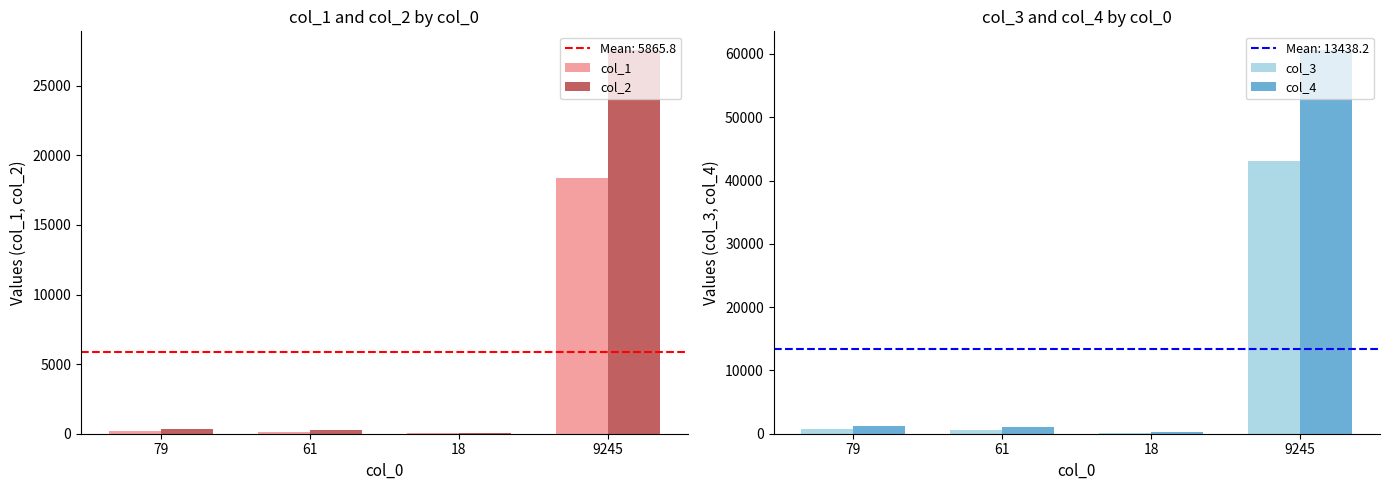

Which label corresponds to the largest value in the chart?

9245